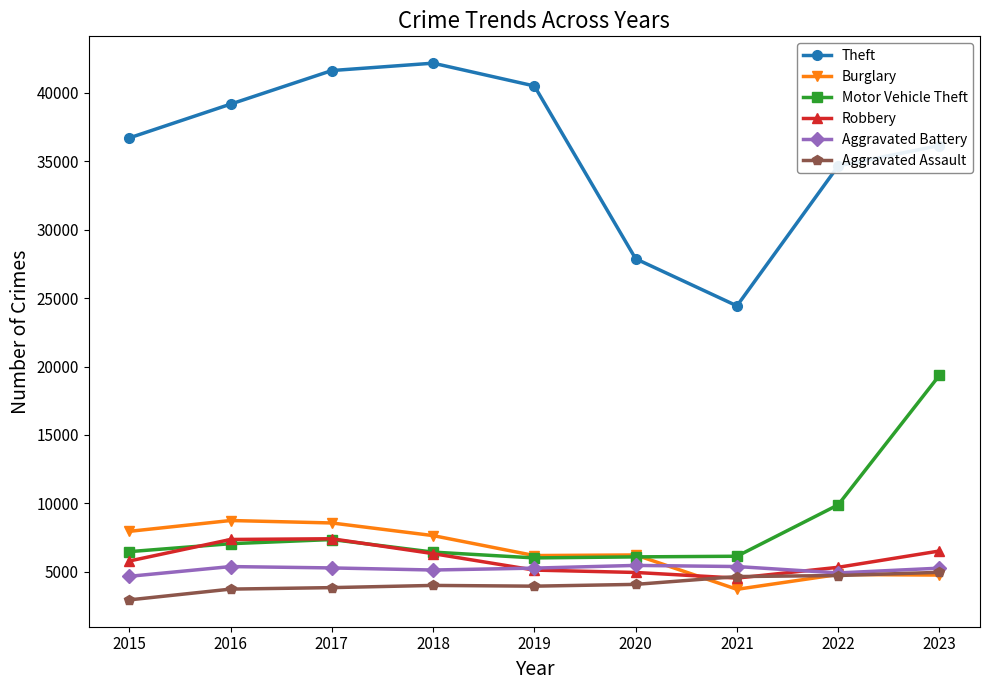

True or false: Aggravated Battery has a value of 5273 at 2017.

True